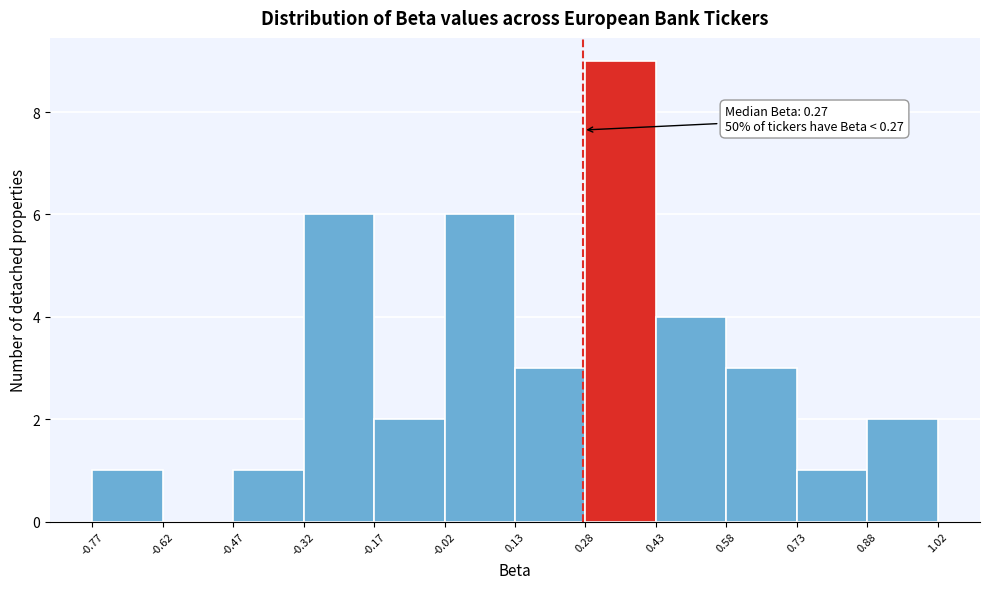

Over which range of the x-axis is the bar tallest?

0.28 to 0.43